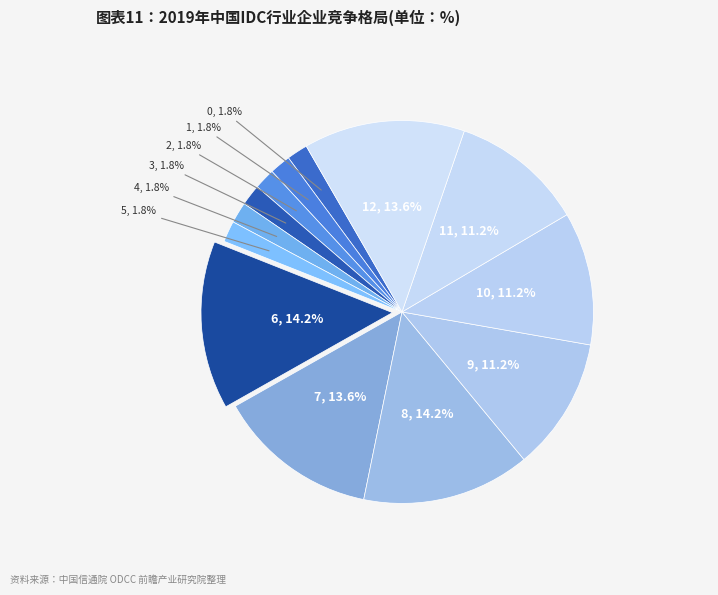

What portion of the pie excludes 4?

98.2%